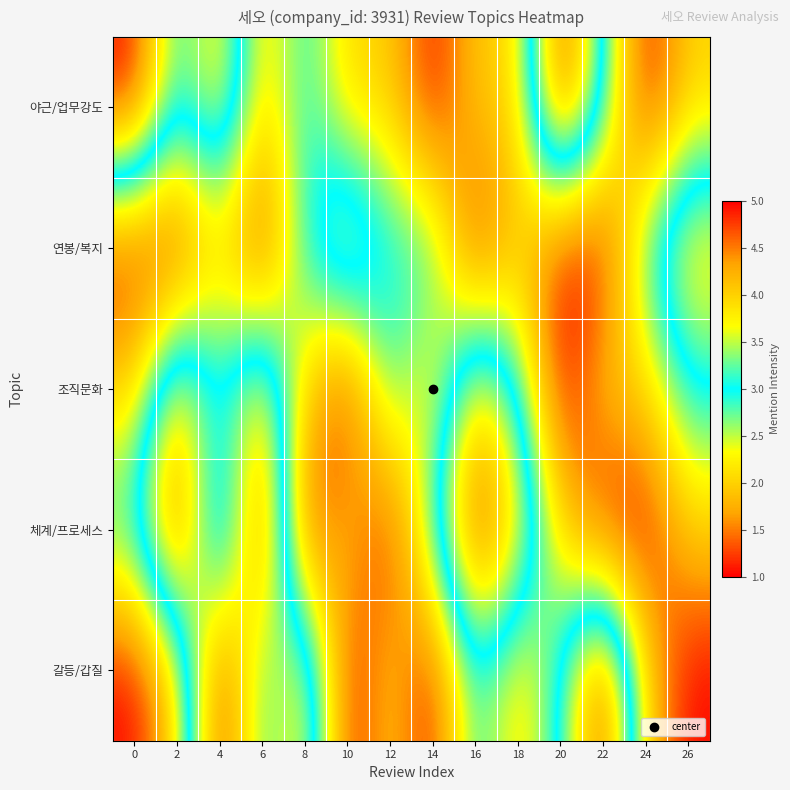

Reading left to right, list all the values displayed in this chart.

야근/업무강도: 0=5	2=3	4=4	6=2	8=3	10=2	12=2	14=1	16=2	18=2	20=5	22=3	24=1	26=2
연봉/복지: 0=1	2=1	4=2	6=1	8=3	10=4	12=3	14=3	16=1	18=2	20=1	22=1	24=3	26=4
조직문화: 0=2	2=4	4=3	6=4	8=2	10=1	12=3	14=2	16=4	18=3	20=1	22=2	24=2	26=3
체계/프로세스: 0=3	2=5	4=2	6=5	8=1	10=2	12=1	14=3	16=5	18=4	20=2	22=1	24=1	26=2
갈등/갑질: 0=1	2=2	4=5	6=3	8=4	10=1	12=2	14=1	16=3	18=2	20=3	22=5	24=2	26=1